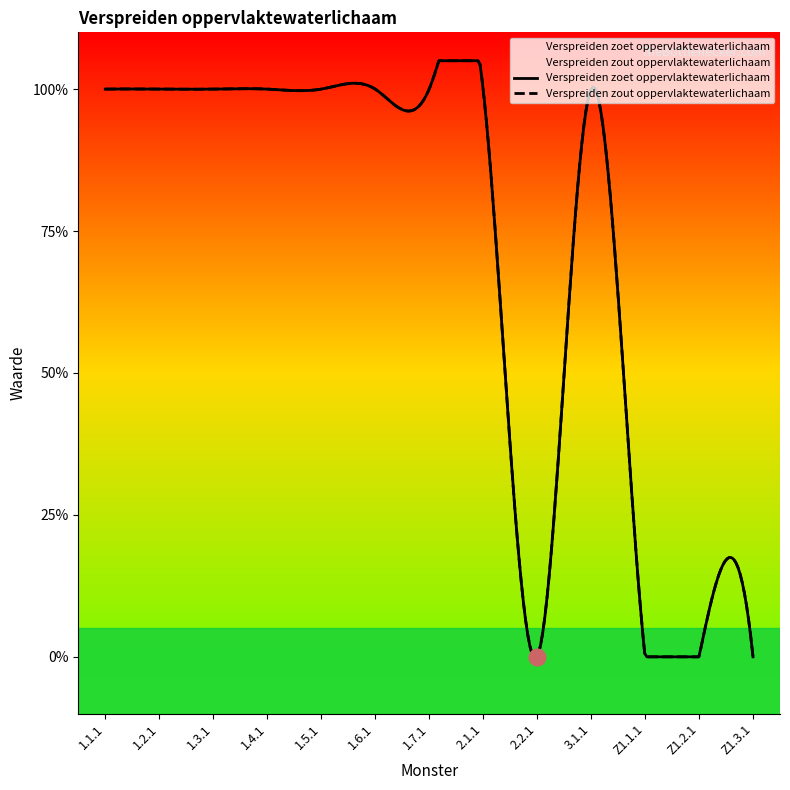

How many data points does each series have?

13